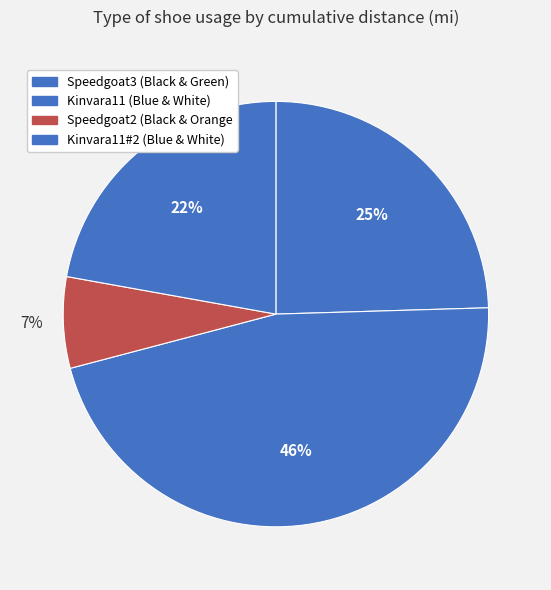

Which has a higher value, Kinvara11 (Blue & White) or Speedgoat3 (Black & Green)?

Kinvara11 (Blue & White)